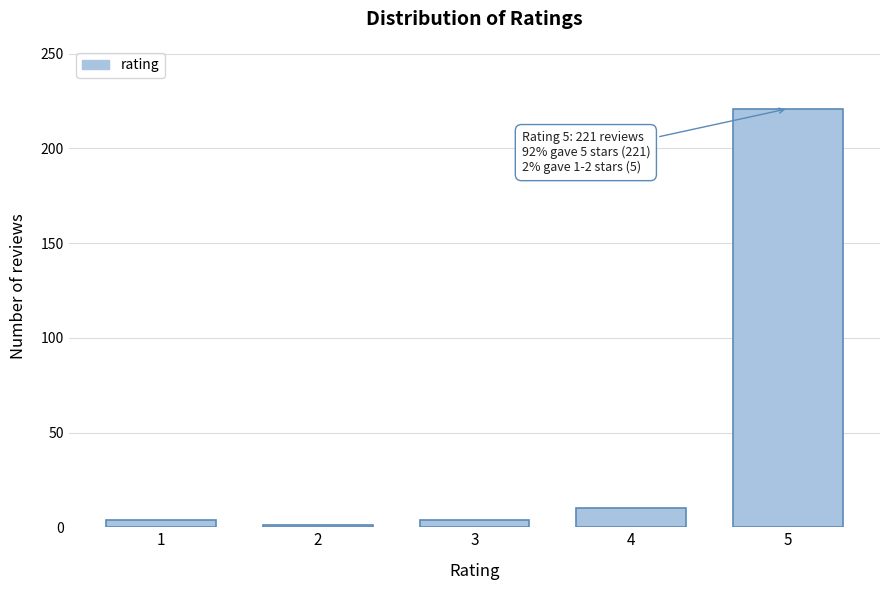

Reading left to right, extract all data points from this chart.

4	1	4	10	221